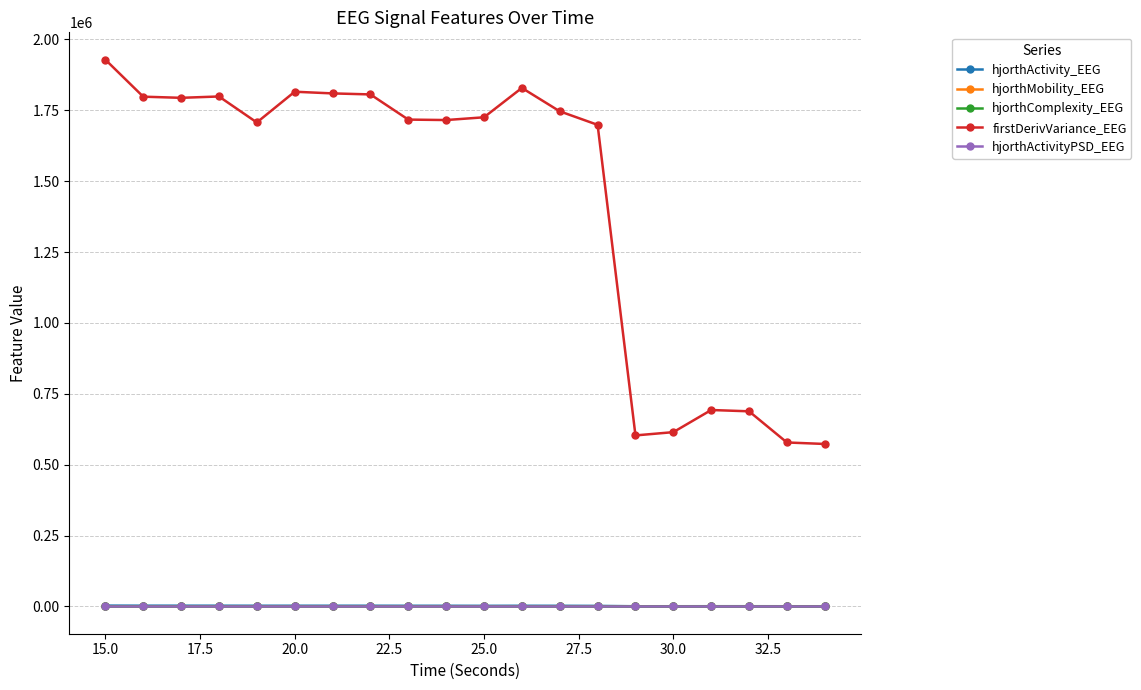

Which series has the largest total across all categories?

firstDerivVariance_EEG